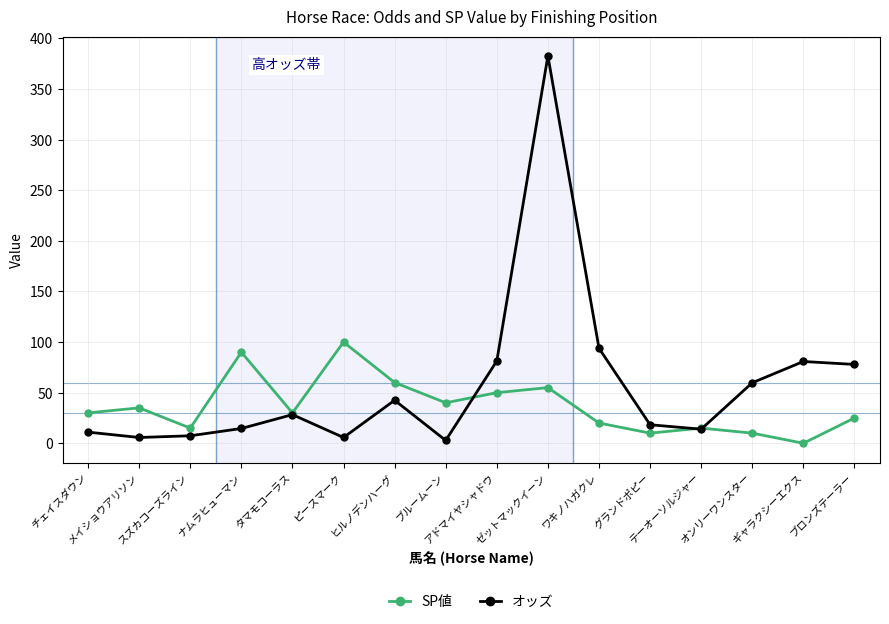

What is the label of the 1st point from the right?

ブロンズテーラー